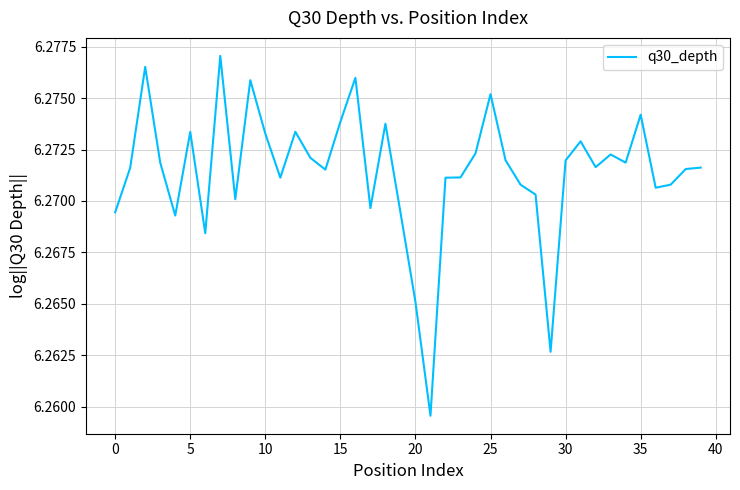

The value at 30 is 9.7. True or false?

False